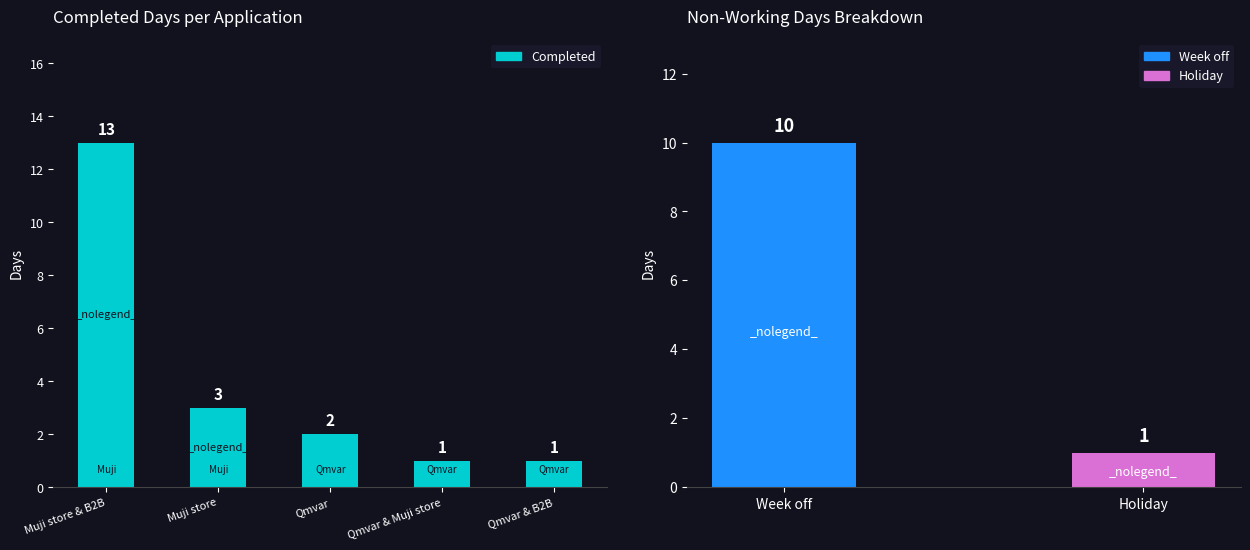

Which category has the highest value across all series?

Muji store & B2B